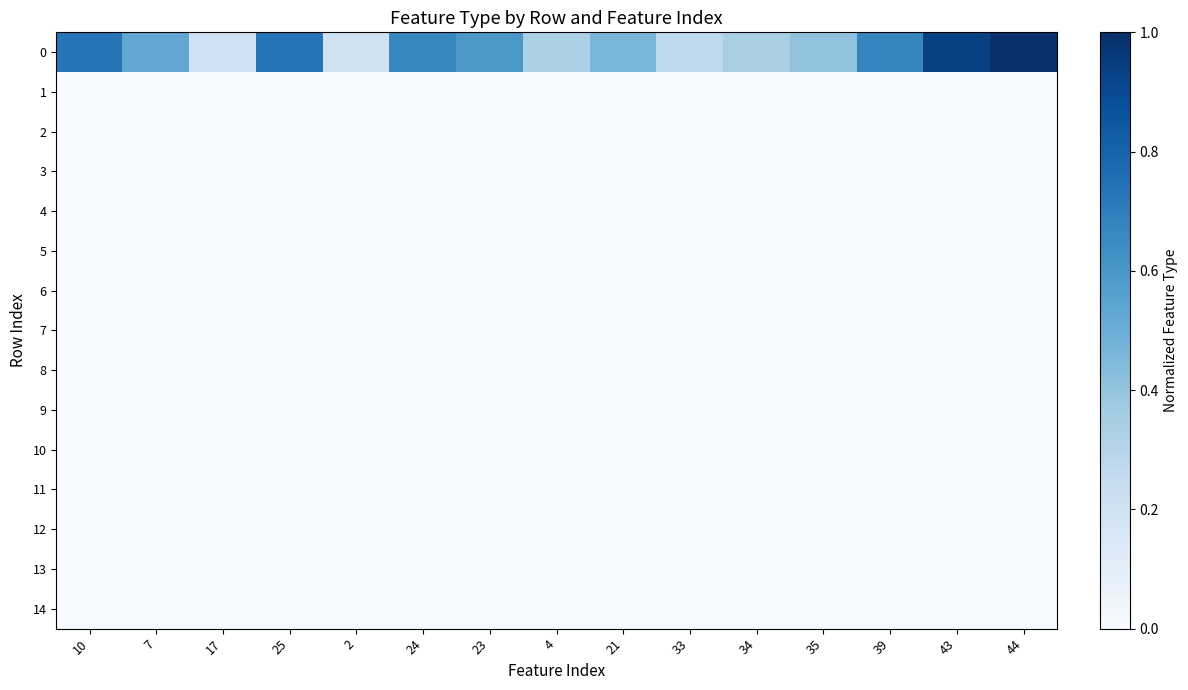

What is the total value across all series at 25?

0.7